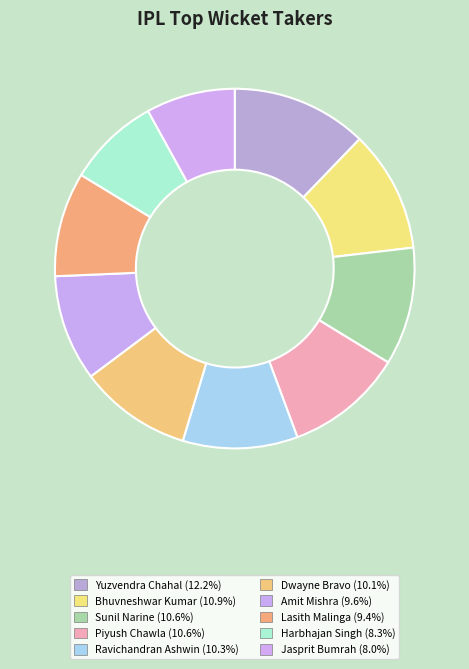

What is the total percentage of Jasprit Bumrah and Amit Mishra?

17.6%